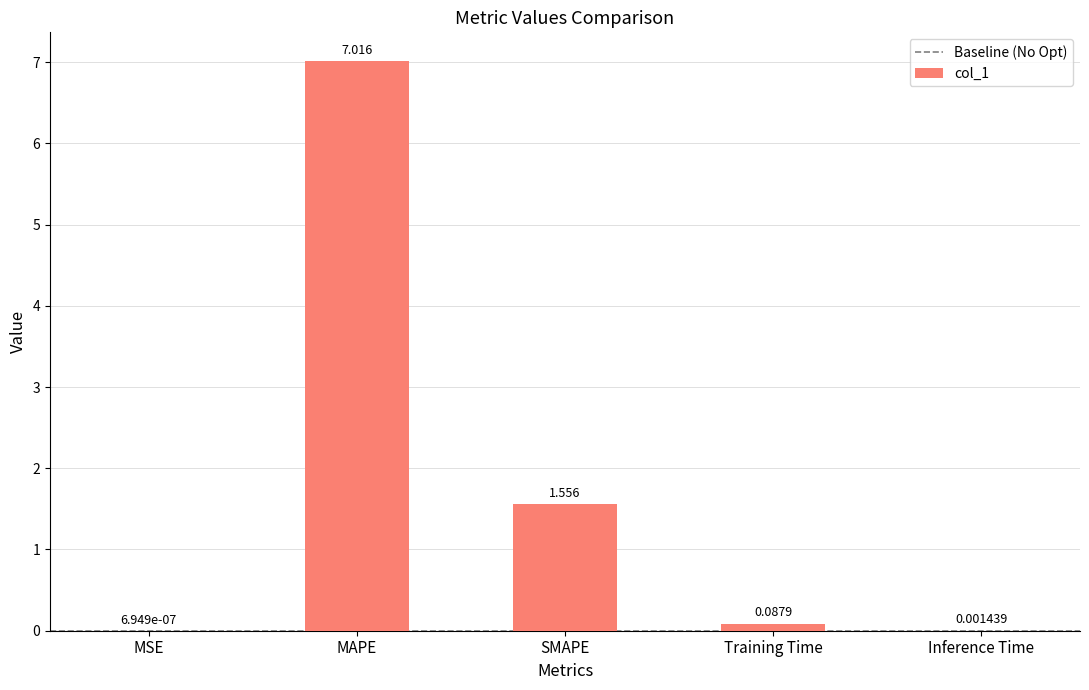

Between MAPE and MSE, which is larger?

MAPE